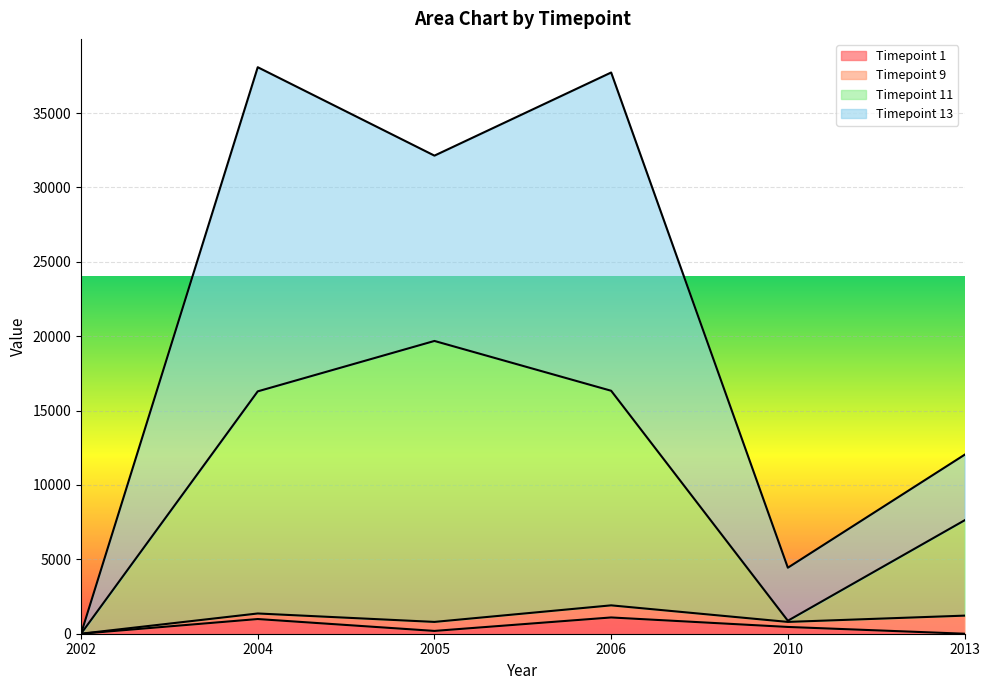

What is the maximum value for Timepoint 1?

1093.0